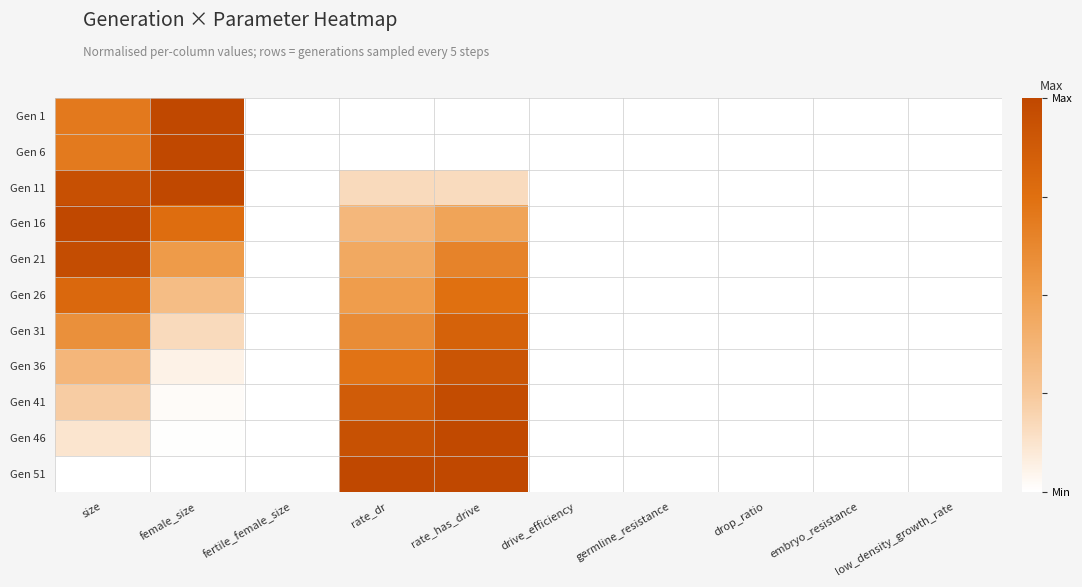

Which has a higher value, rate_dr or low_density_growth_rate?

rate_dr